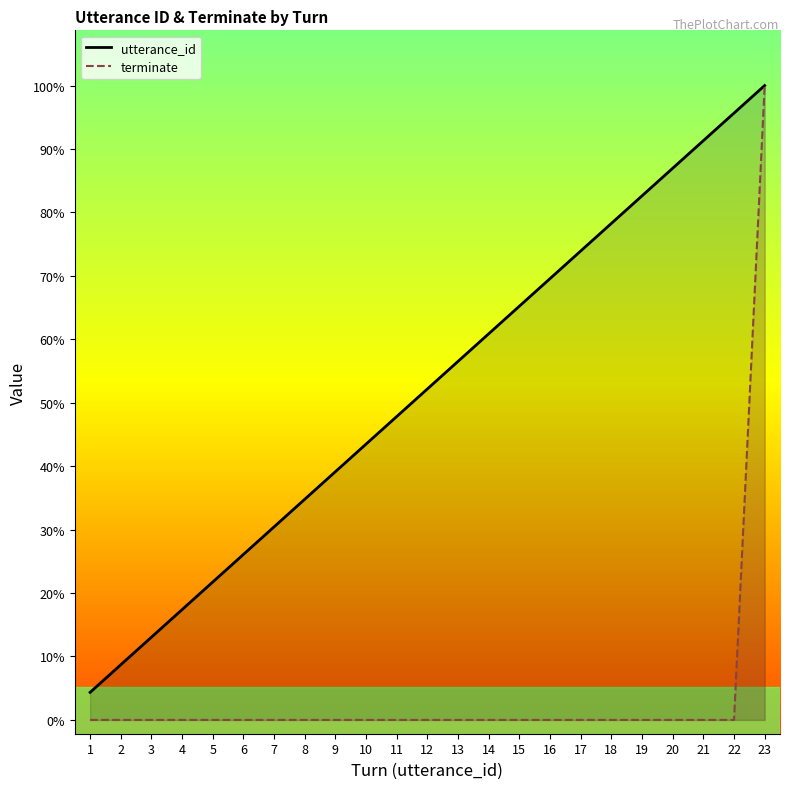

How many values in the utterance_id series exceed 12?

11